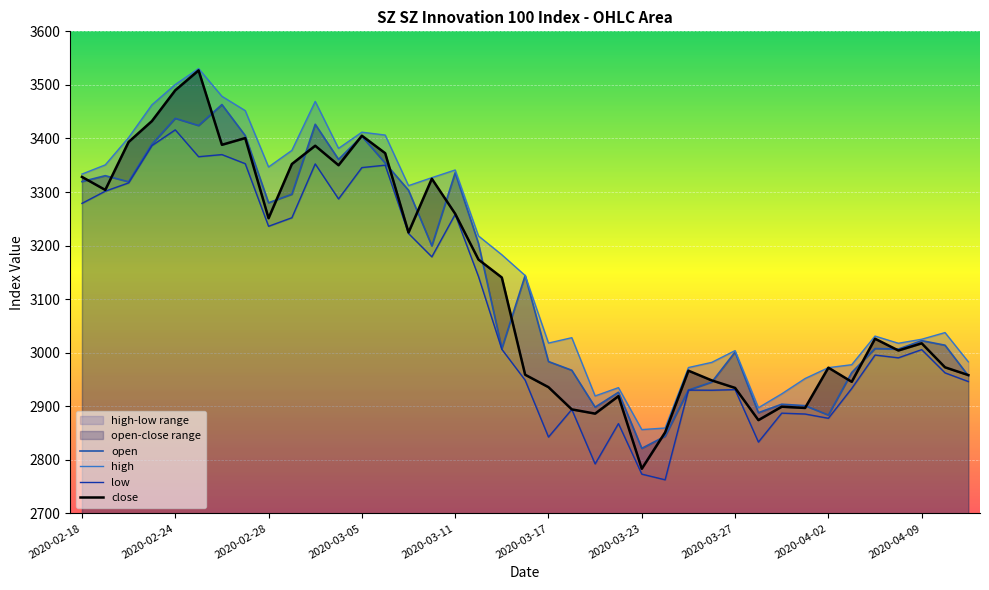

What is the sum of all open values?

122268.7